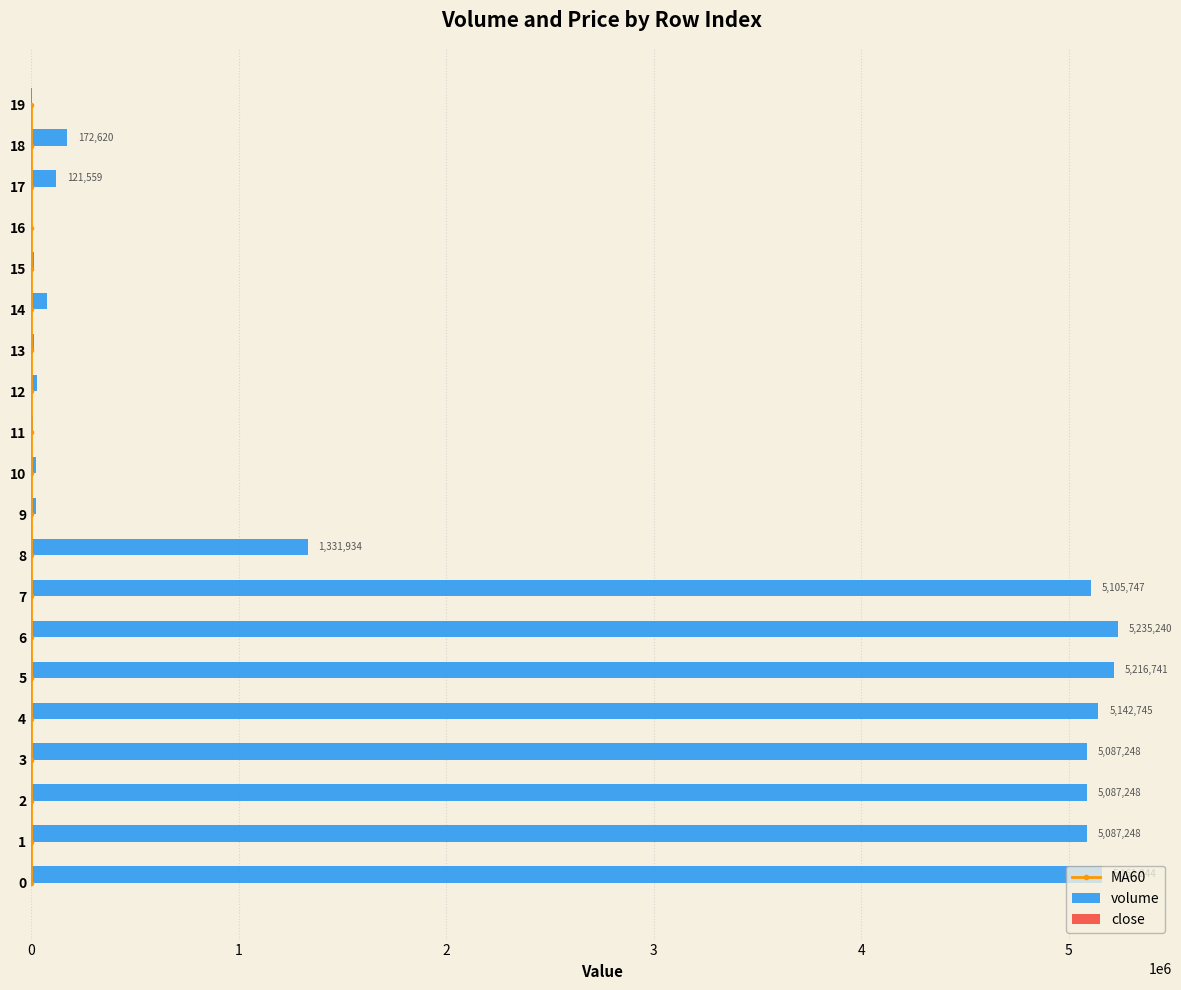

What is the maximum value for volume?

5235240.3